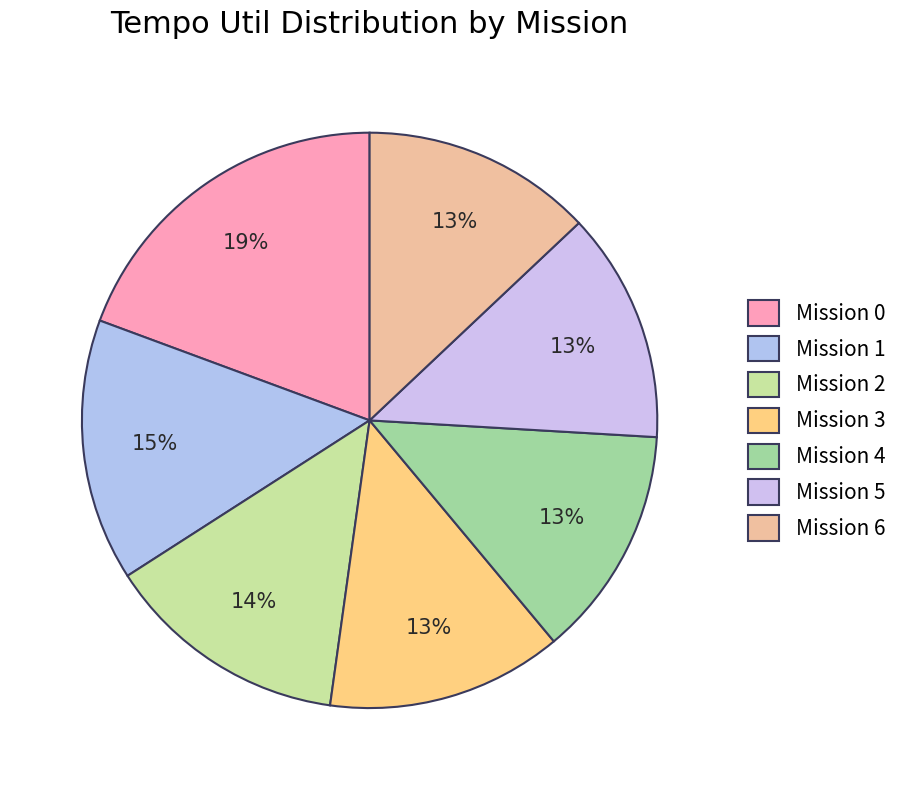

Count the number of slices in the pie.

7